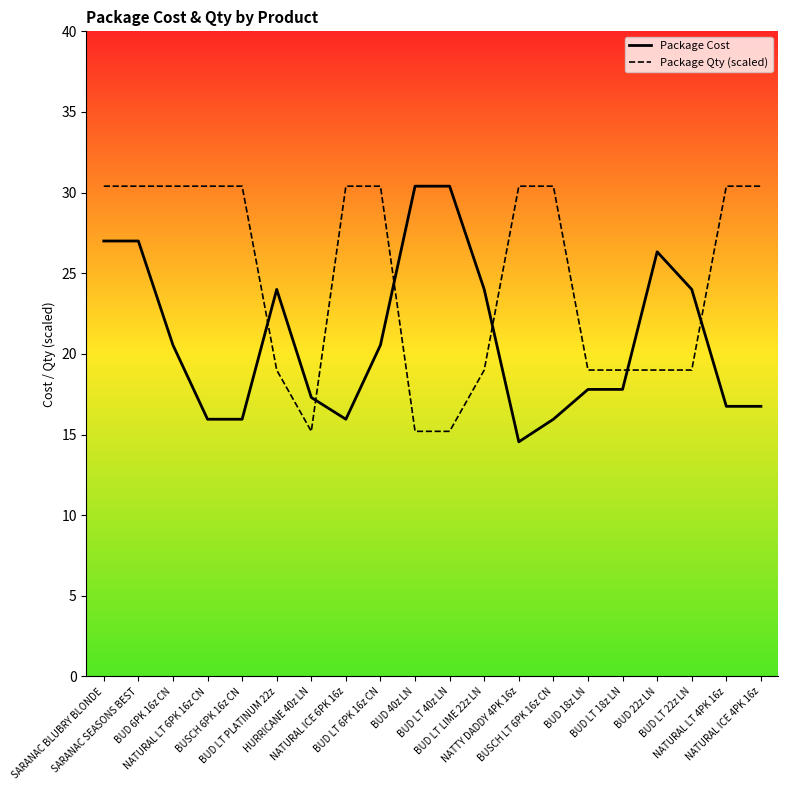

In Package Qty (scaled), how many points are lower than both neighbors (excluding endpoints)?

1